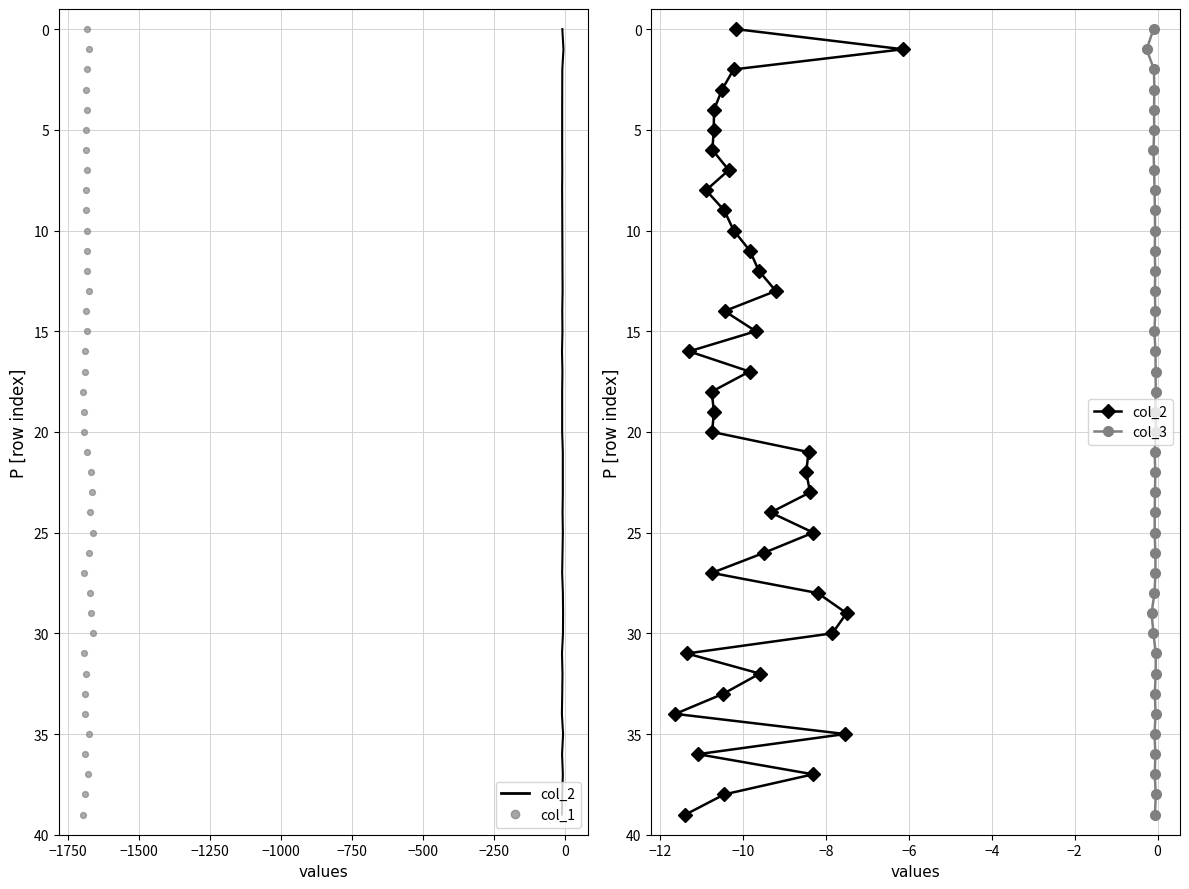

Is the value of col_3 at 24 greater than the value of col_1 at 29?

No